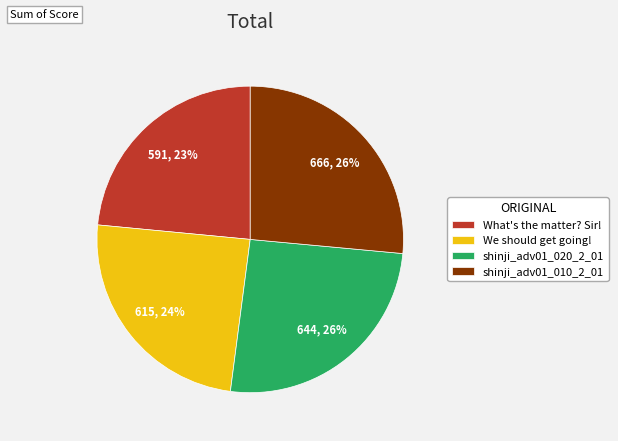

Is the sum of What's the matter? Sir! and shinji_adv01_010_2_01 greater than half?

No